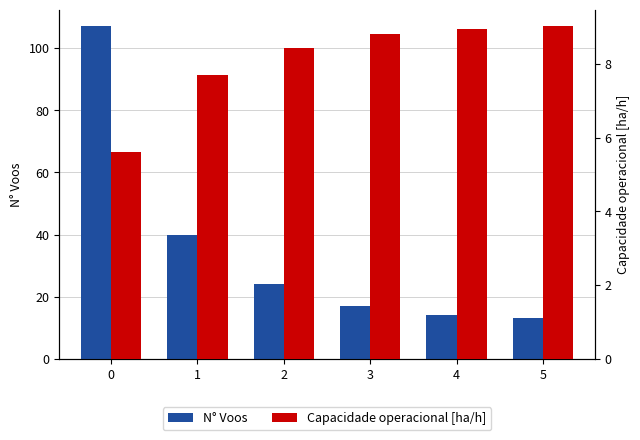

Reading left to right, list all the values displayed in this chart.

N° Voos: 0=107.0	1=40.0	2=24.0	3=17.0	4=14.0	5=13.0
Capacidade operacional [ha/h]: 0=5.6	1=7.7	2=8.4	3=8.8	4=9.0	5=9.0